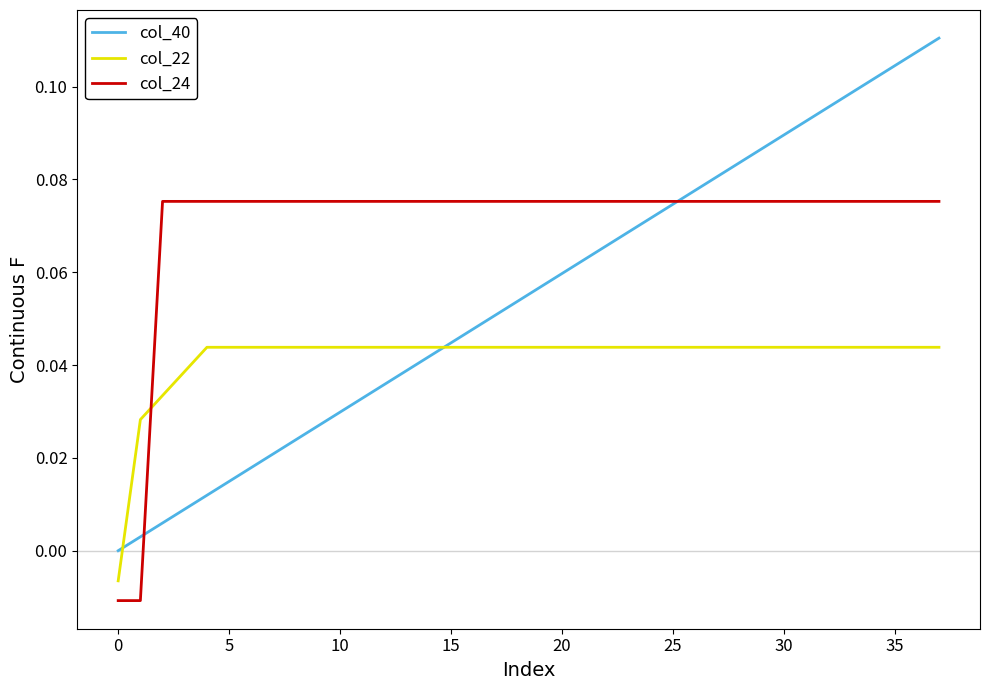

List the series in order of their overall mean, lowest first.

col_22, col_40, col_24